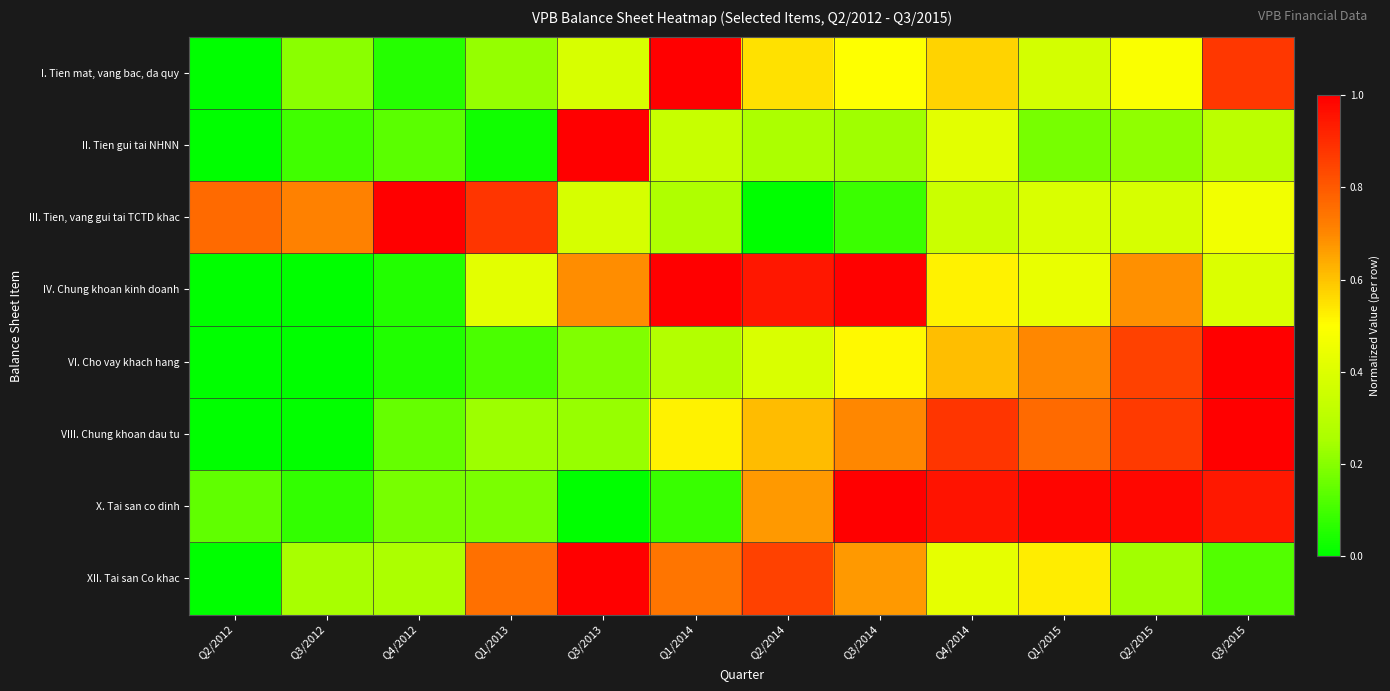

Reading left to right, what are all the values shown in this chart?

I. Tien mat, vang bac, da quy: Q2/2012=0.0	Q3/2012=0.2	Q4/2012=0.1	Q1/2013=0.2	Q3/2013=0.4	Q1/2014=1.0	Q2/2014=0.5	Q3/2014=0.5	Q4/2014=0.6	Q1/2015=0.4	Q2/2015=0.5	Q3/2015=0.9
II. Tien gui tai NHNN: Q2/2012=0.0	Q3/2012=0.1	Q4/2012=0.1	Q1/2013=0.0	Q3/2013=1.0	Q1/2014=0.3	Q2/2014=0.3	Q3/2014=0.2	Q4/2014=0.4	Q1/2015=0.2	Q2/2015=0.2	Q3/2015=0.3
III. Tien, vang gui tai TCTD khac: Q2/2012=0.8	Q3/2012=0.7	Q4/2012=1.0	Q1/2013=0.9	Q3/2013=0.4	Q1/2014=0.3	Q2/2014=0.0	Q3/2014=0.1	Q4/2014=0.3	Q1/2015=0.4	Q2/2015=0.4	Q3/2015=0.5
IV. Chung khoan kinh doanh: Q2/2012=0.0	Q3/2012=0.0	Q4/2012=0.1	Q1/2013=0.4	Q3/2013=0.7	Q1/2014=1.0	Q2/2014=0.9	Q3/2014=1.0	Q4/2014=0.5	Q1/2015=0.4	Q2/2015=0.7	Q3/2015=0.4
VI. Cho vay khach hang: Q2/2012=0.0	Q3/2012=0.0	Q4/2012=0.0	Q1/2013=0.1	Q3/2013=0.2	Q1/2014=0.3	Q2/2014=0.4	Q3/2014=0.5	Q4/2014=0.6	Q1/2015=0.7	Q2/2015=0.9	Q3/2015=1.0
VIII. Chung khoan dau tu: Q2/2012=0.0	Q3/2012=0.0	Q4/2012=0.1	Q1/2013=0.2	Q3/2013=0.2	Q1/2014=0.5	Q2/2014=0.6	Q3/2014=0.7	Q4/2014=0.9	Q1/2015=0.8	Q2/2015=0.9	Q3/2015=1.0
X. Tai san co dinh: Q2/2012=0.1	Q3/2012=0.1	Q4/2012=0.2	Q1/2013=0.2	Q3/2013=0.0	Q1/2014=0.1	Q2/2014=0.7	Q3/2014=1.0	Q4/2014=1.0	Q1/2015=1.0	Q2/2015=1.0	Q3/2015=0.9
XII. Tai san Co khac: Q2/2012=0.0	Q3/2012=0.2	Q4/2012=0.3	Q1/2013=0.8	Q3/2013=1.0	Q1/2014=0.7	Q2/2014=0.9	Q3/2014=0.7	Q4/2014=0.4	Q1/2015=0.5	Q2/2015=0.2	Q3/2015=0.1